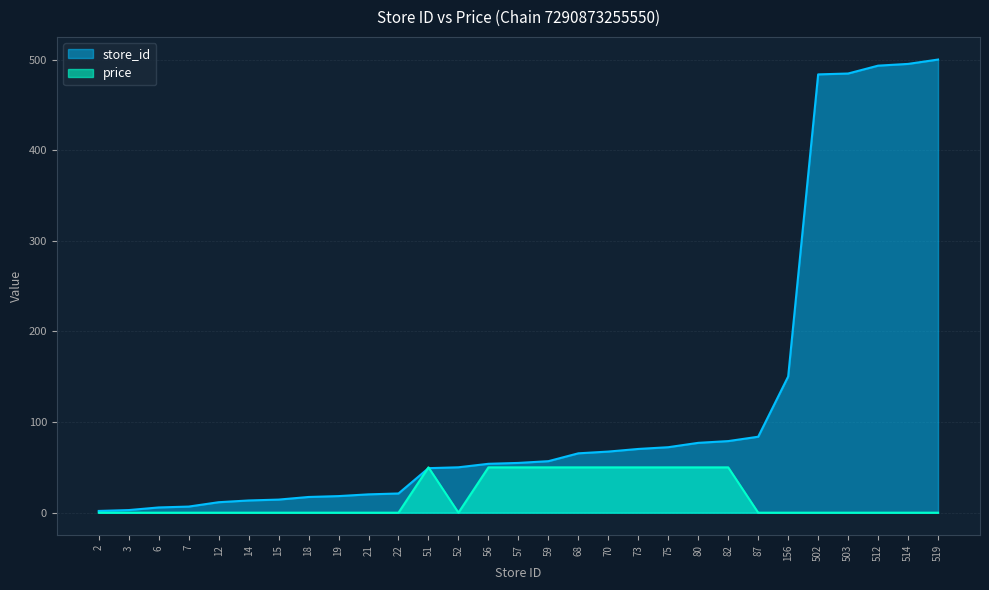

How many times do store_id and price cross each other?

2